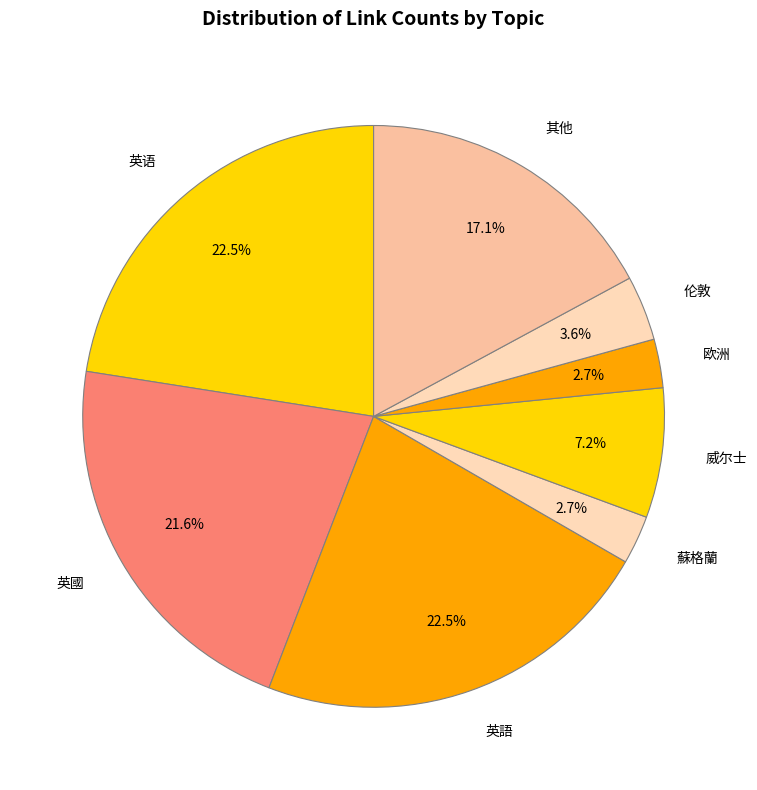

What portion of the pie excludes 欧洲?

97.3%